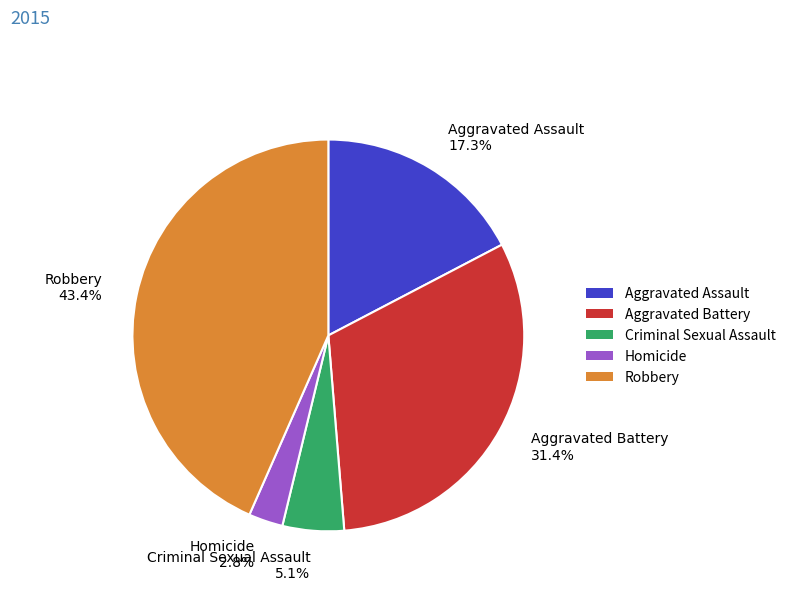

Is it true that Homicide is 3% of the pie?

True